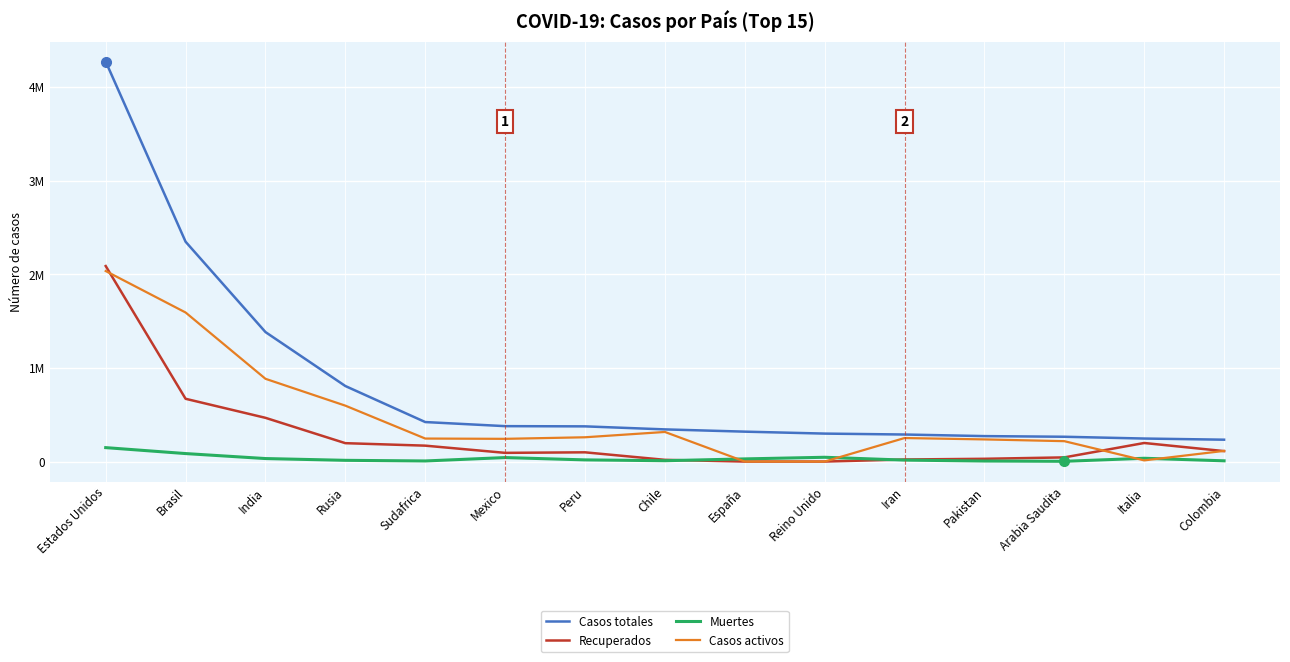

Which series changed the most between India and Reino Unido?

Casos totales